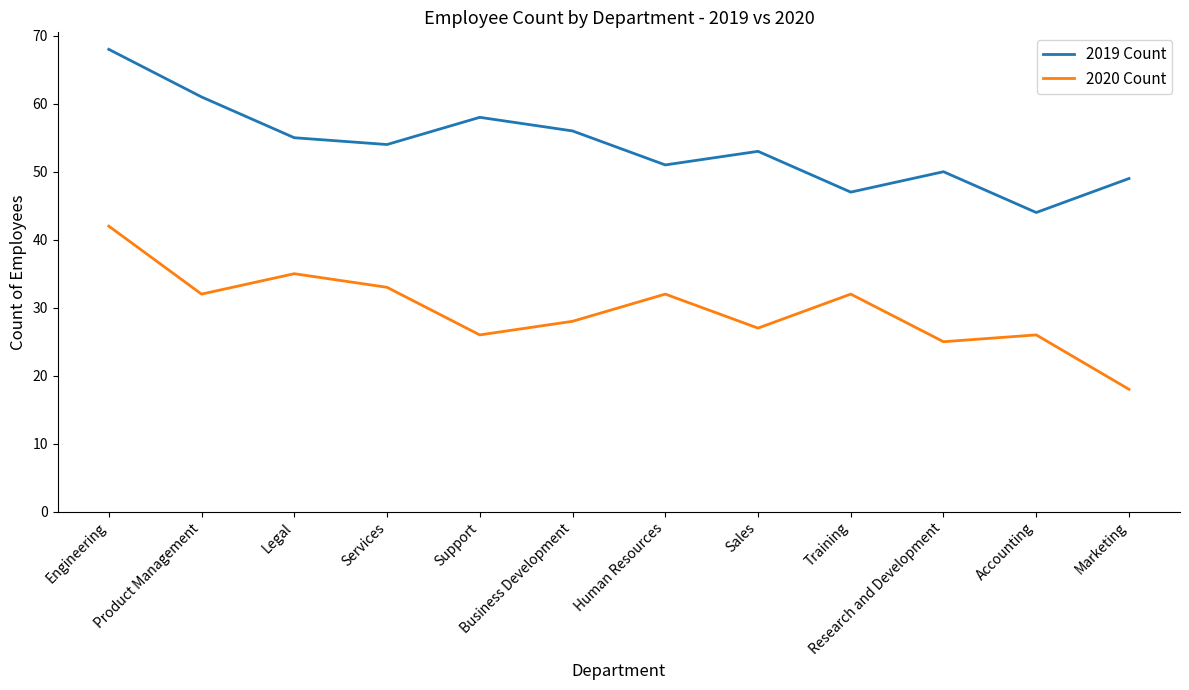

What is the difference between the highest and lowest values at Training?

15